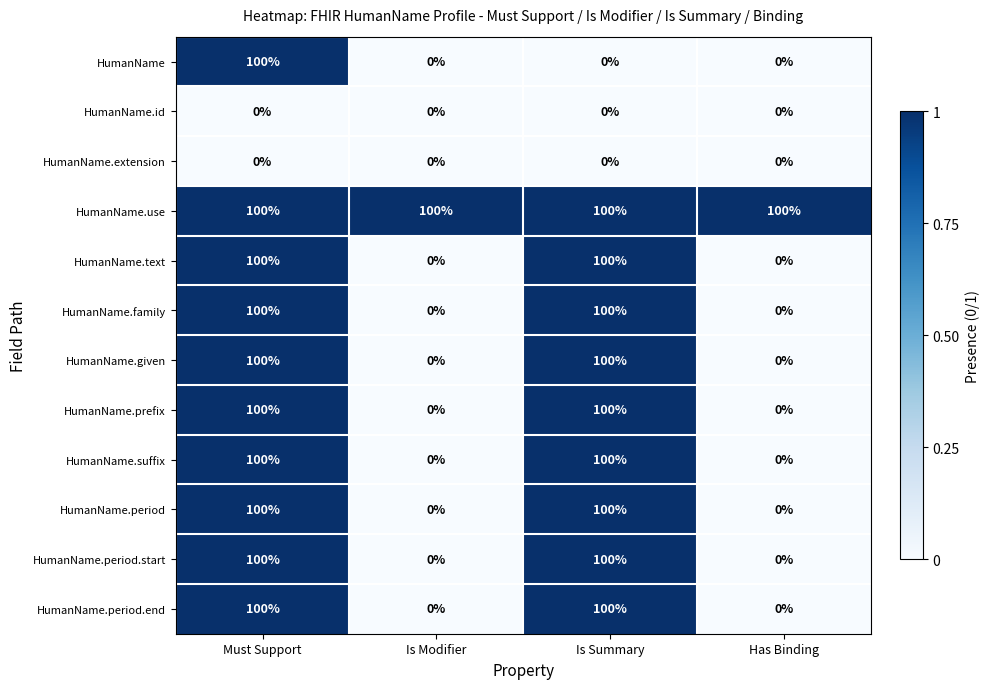

Between Must Support and Is Summary, which series saw the biggest shift?

HumanName